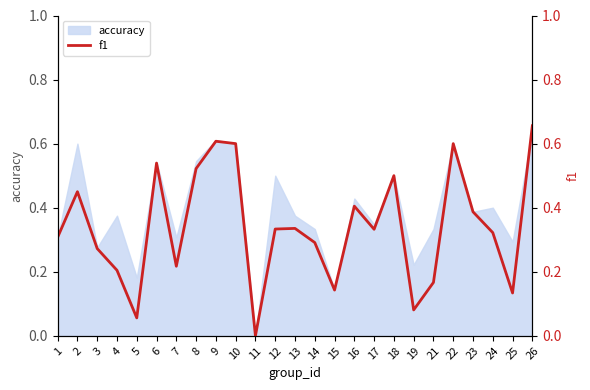

What is the difference between the maximum and minimum values?

0.7